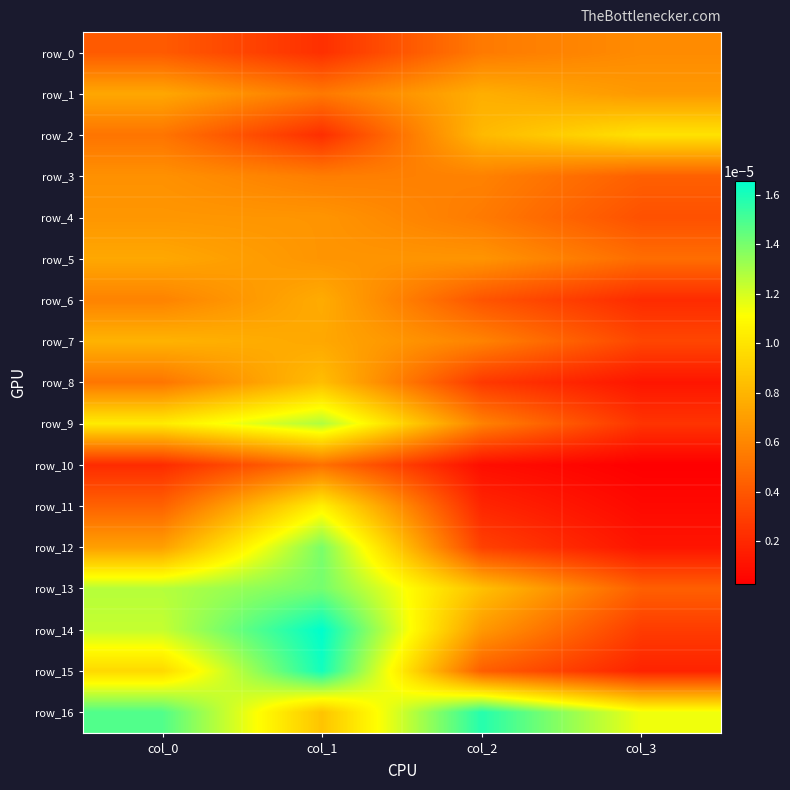

At how many categories does at least one series exceed 0?

4